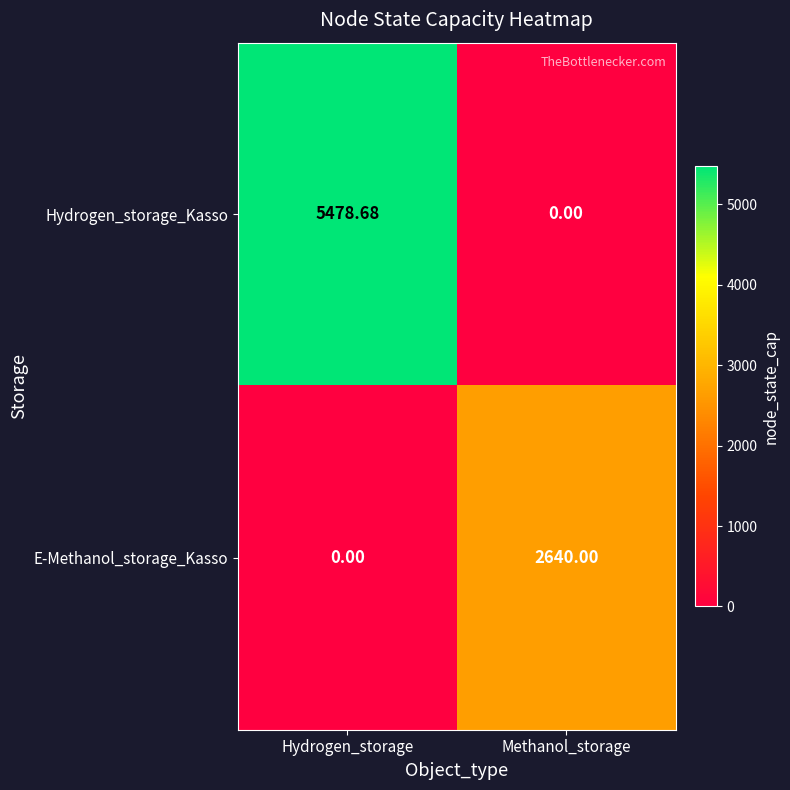

At which label is E-Methanol_storage_Kasso closest to 1320?

Hydrogen_storage